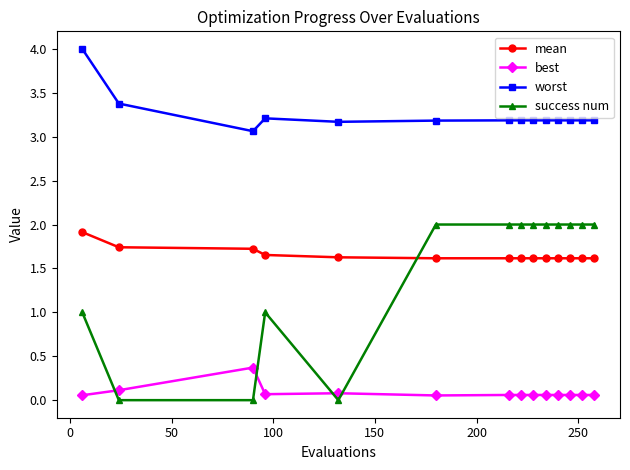

True or false: best has more than 0 points higher than both neighbors.

True